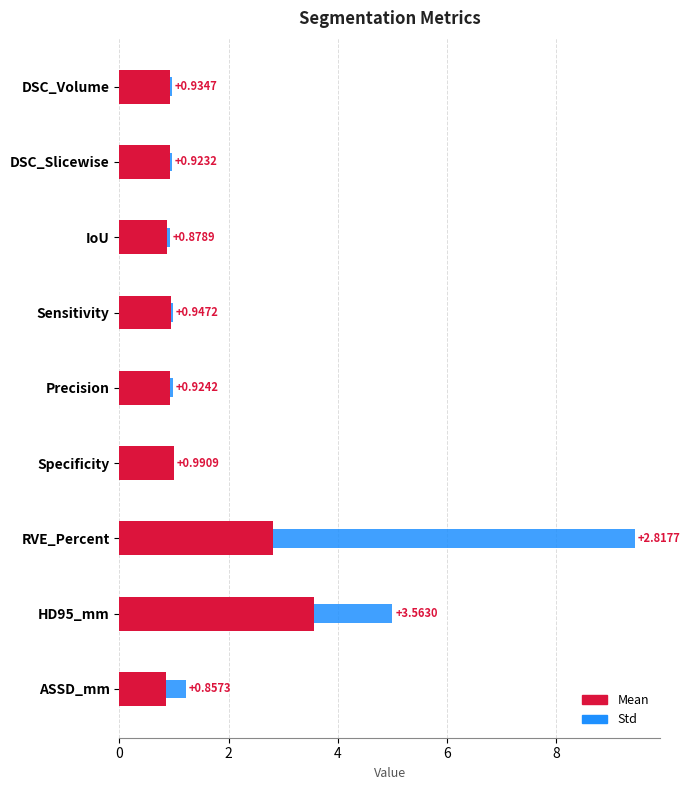

At which category is the sum across all series the highest?

RVE_Percent